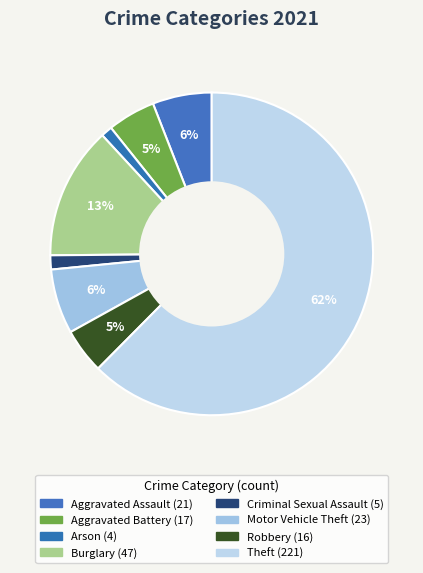

How many segments does this pie chart have?

8